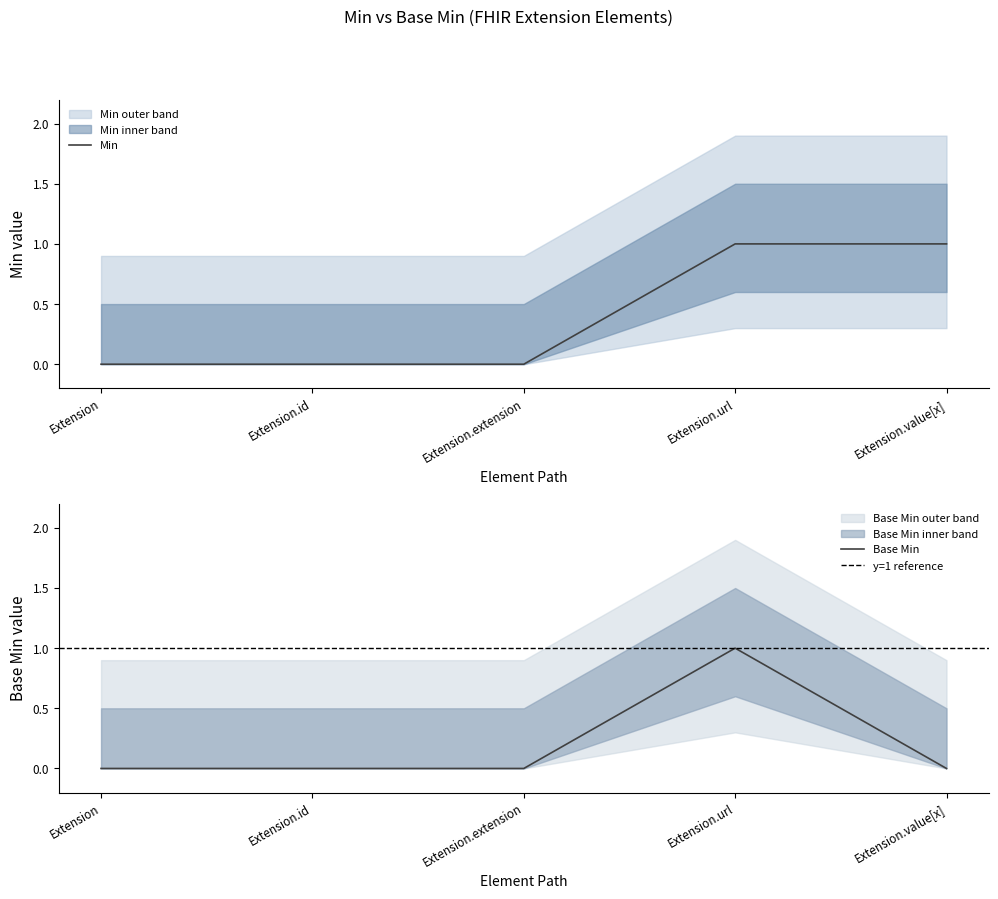

The Min series shows 1 at Extension.value[x]. True or false?

True